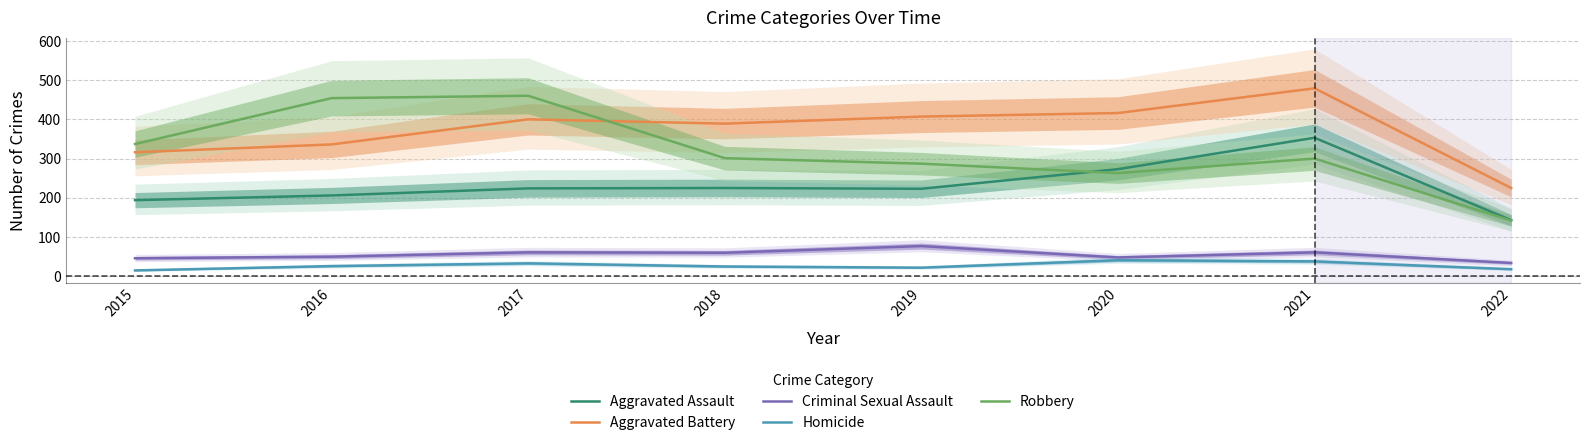

How many lines are shown in the chart?

5